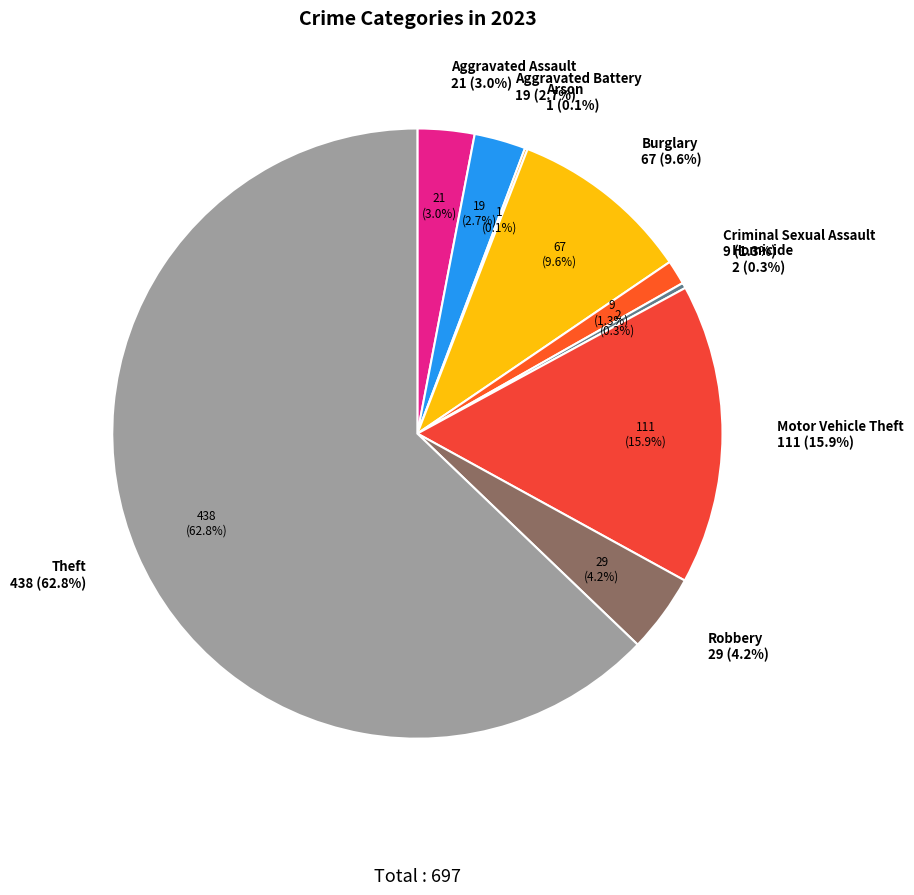

To the nearest percent, what percentage of the pie is Burglary?

10%